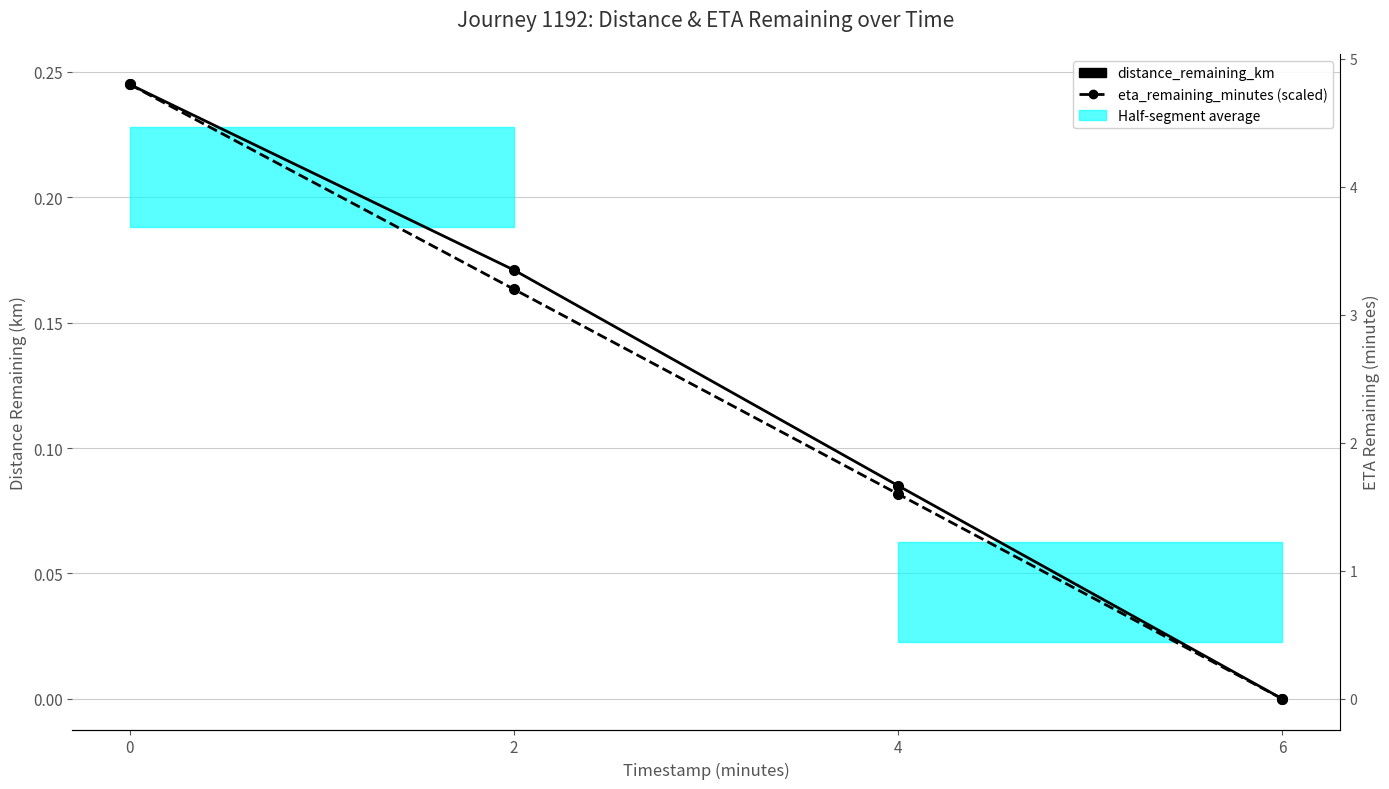

How many distance_remaining_km values are between 0 and 1?

4